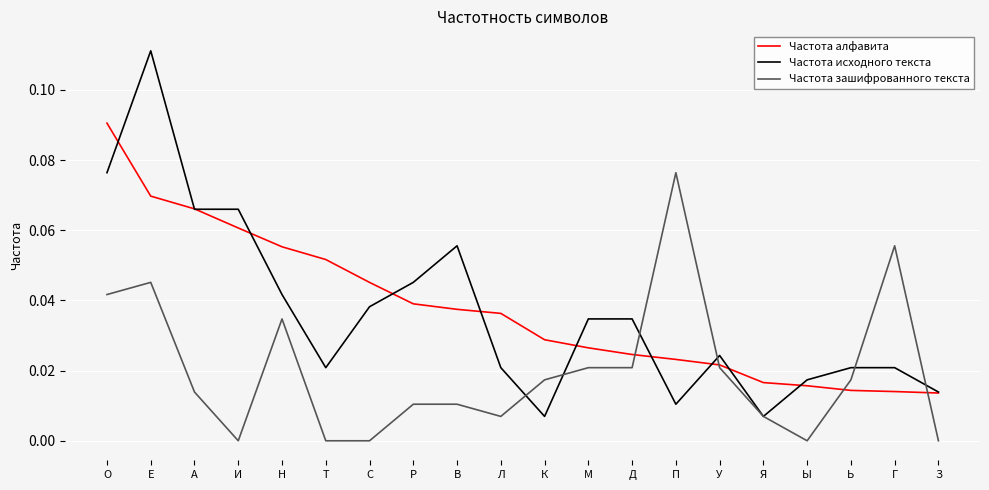

What position from the right is Ь?

3